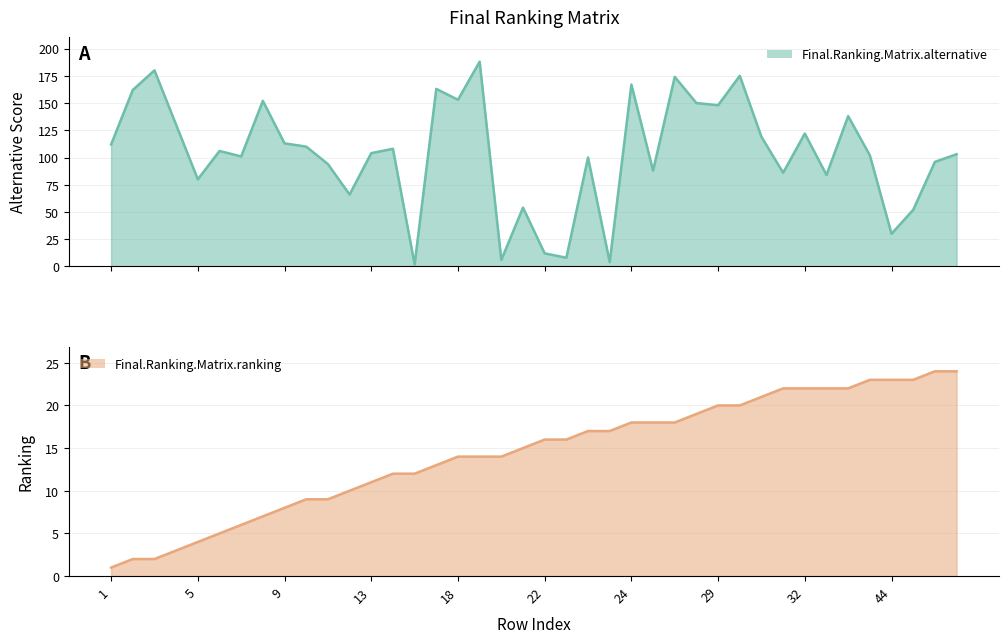

What position from the right is 12?

29